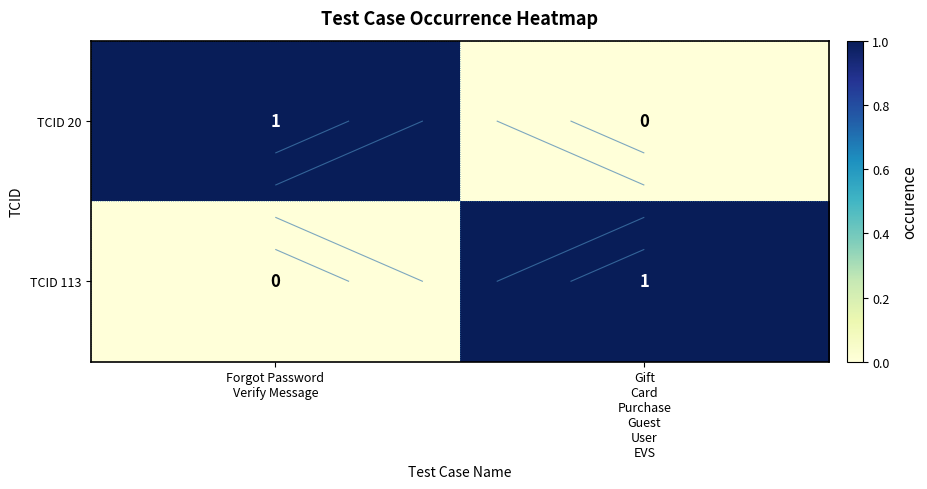

Which has a higher value, Forgot Password
Verify Message or Gift
Card
Purchase
Guest
User
EVS?

Forgot Password
Verify Message